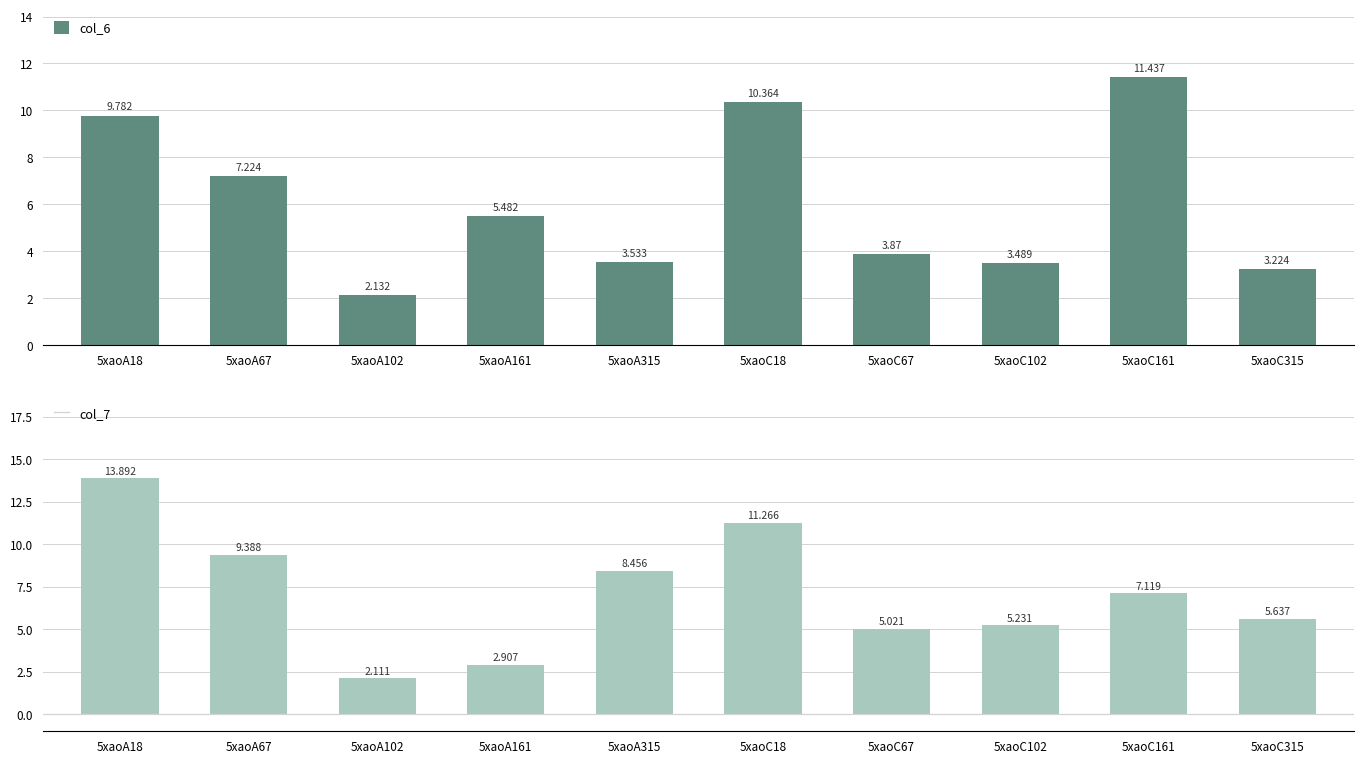

Is the value of col_7 at 5xaoA18 greater than the value of col_6 at 5xaoA315?

Yes